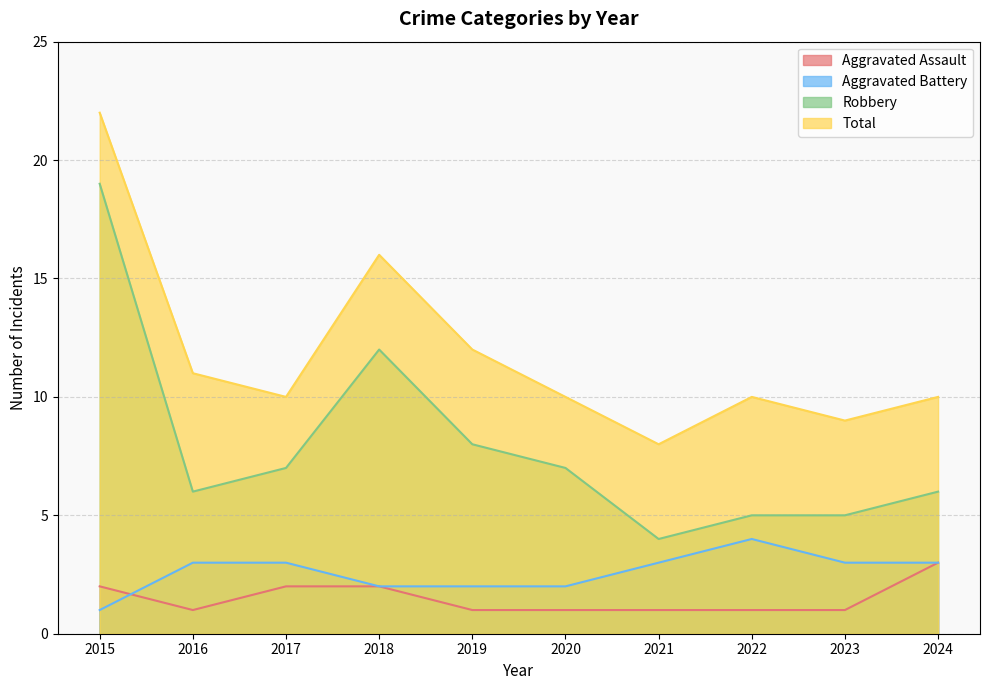

The Total series shows 38 at 2015. True or false?

False